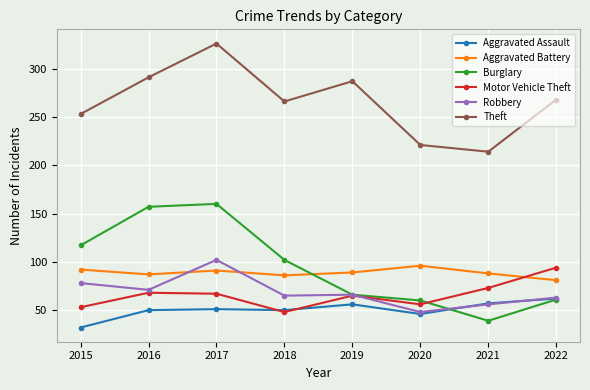

Where does the Robbery series first go above 66?

2015